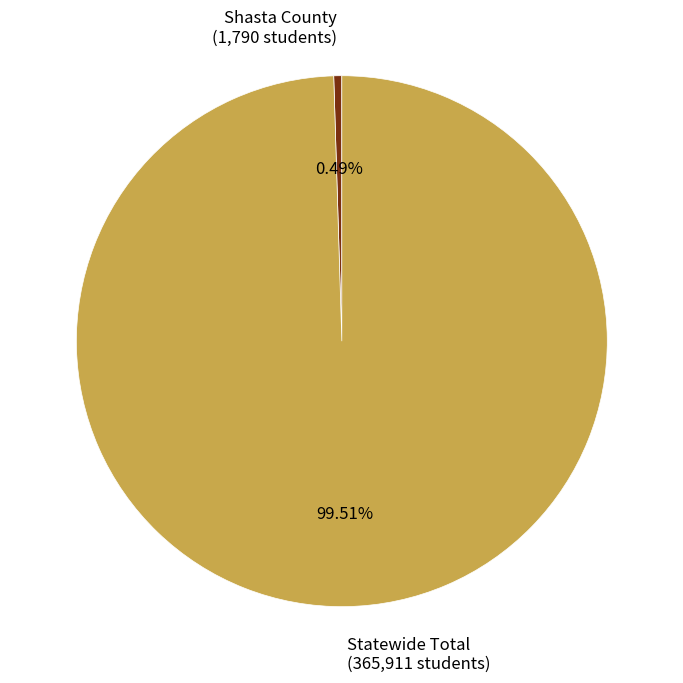

The Statewide Total slice represents 100% of the pie. True or false?

True